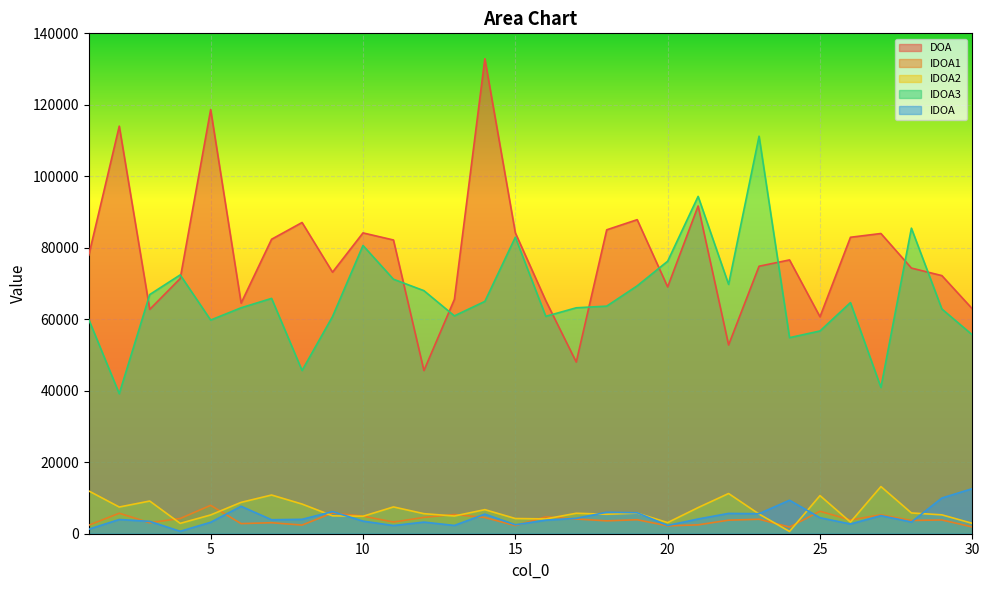

What is the value of the DOA point at the 4th from the left?

71397.9